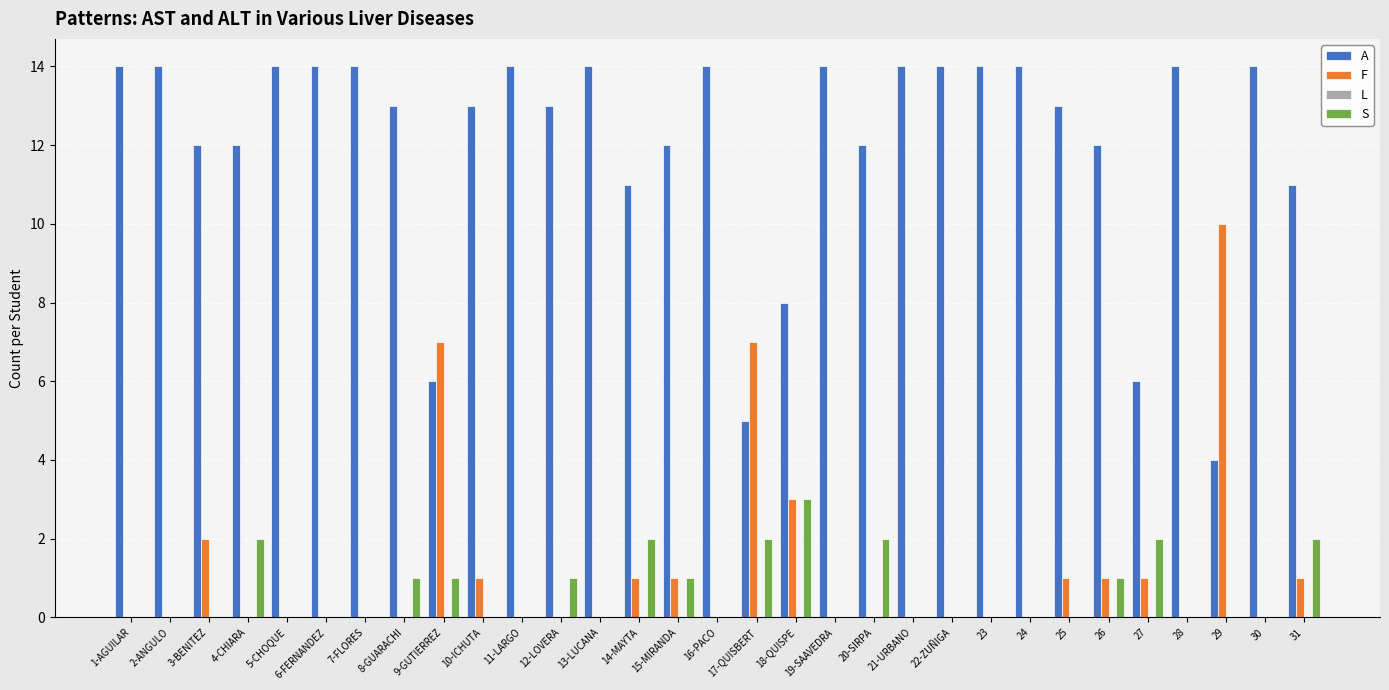

What is the maximum value shown in the chart?

14